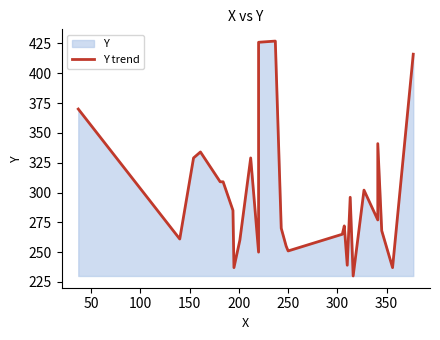

What is the difference between the maximum and minimum values?

197